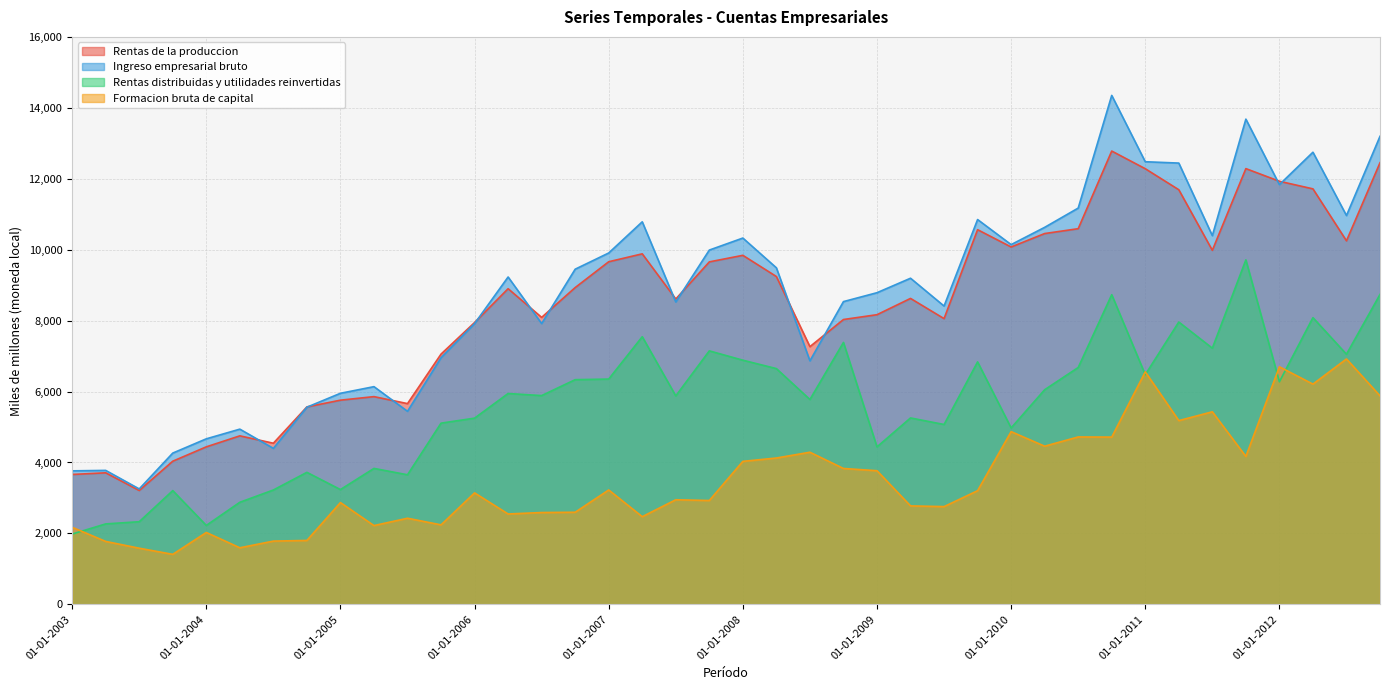

At which label is Rentas distribuidas y utilidades reinvertidas closest to 5847?

01-07-2007